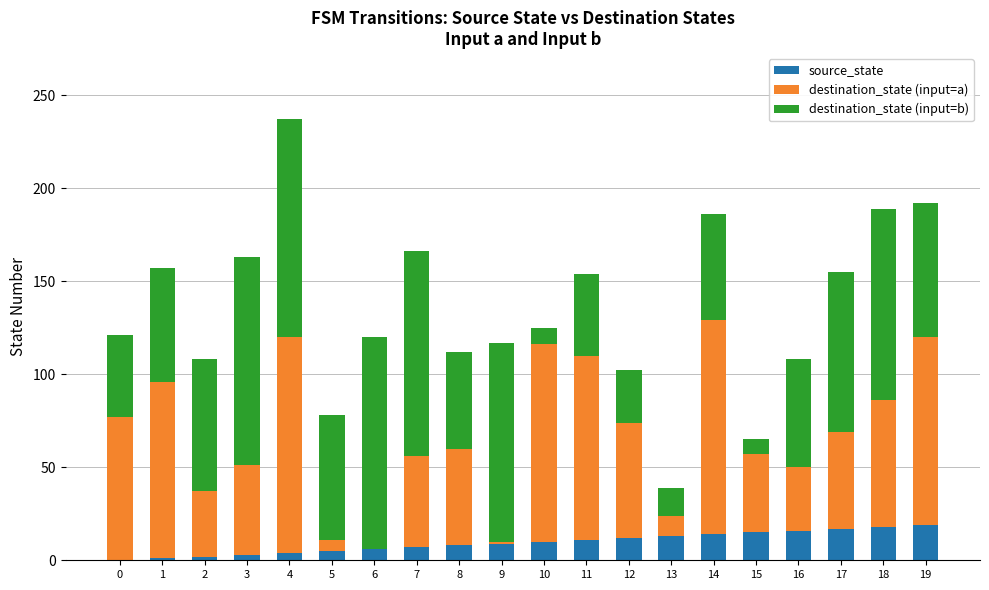

What is the sum of all source_state values?

190